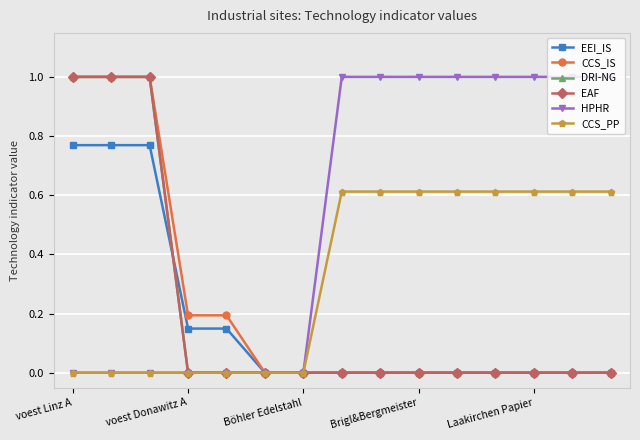

Is this an area chart (filled region under the line)?

No